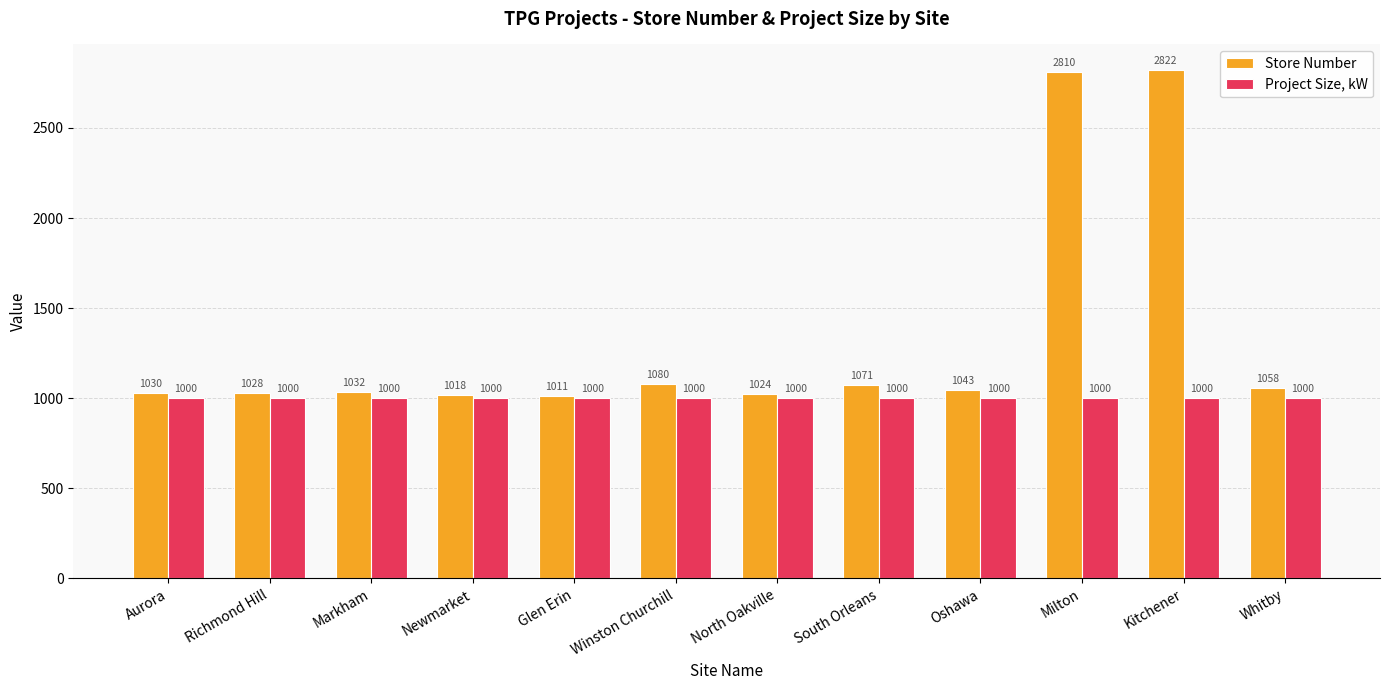

Reading right to left, list all the values displayed in this chart.

Store Number: Whitby=1058	Kitchener=2822	Milton=2810	Oshawa=1043	South Orleans=1071	North Oakville=1024	Winston Churchill=1080	Glen Erin=1011	Newmarket=1018	Markham=1032	Richmond Hill=1028	Aurora=1030
Project Size, kW: Whitby=1000	Kitchener=1000	Milton=1000	Oshawa=1000	South Orleans=1000	North Oakville=1000	Winston Churchill=1000	Glen Erin=1000	Newmarket=1000	Markham=1000	Richmond Hill=1000	Aurora=1000